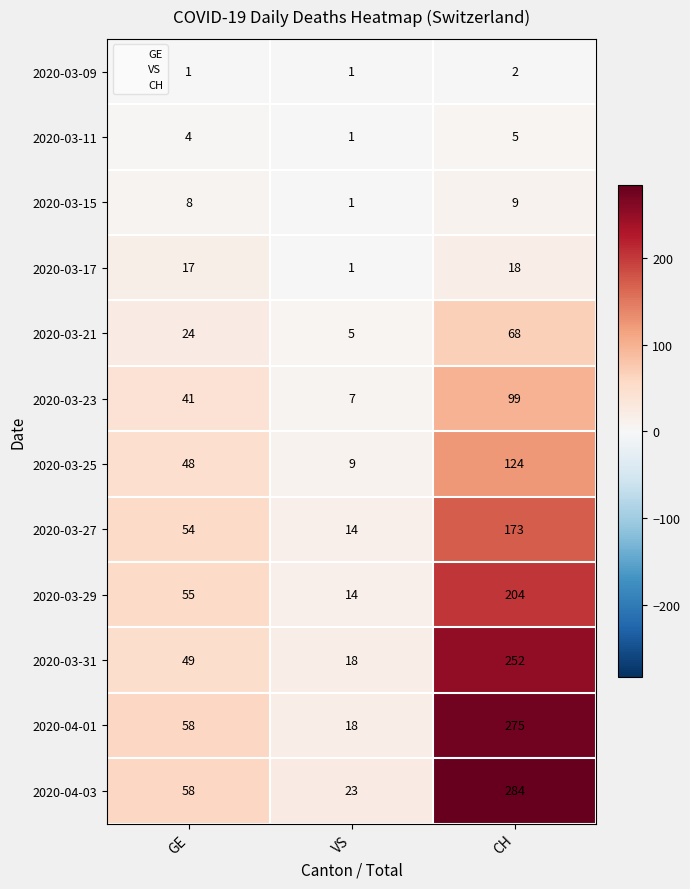

Rank the series by their maximum value, from lowest to highest.

2020-03-09, 2020-03-11, 2020-03-15, 2020-03-17, 2020-03-21, 2020-03-23, 2020-03-25, 2020-03-27, 2020-03-29, 2020-03-31, 2020-04-01, 2020-04-03